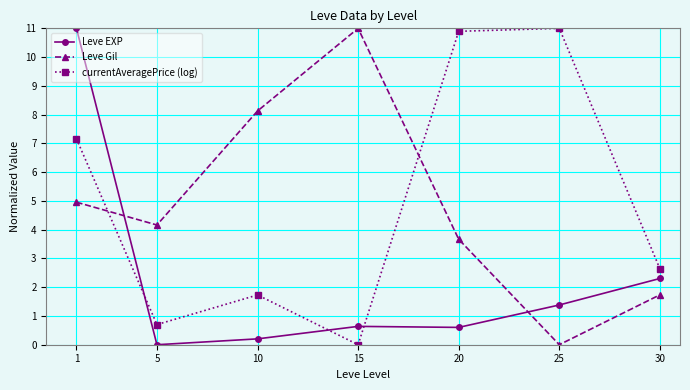

Does the chart display data point markers on the line(s)?

Yes